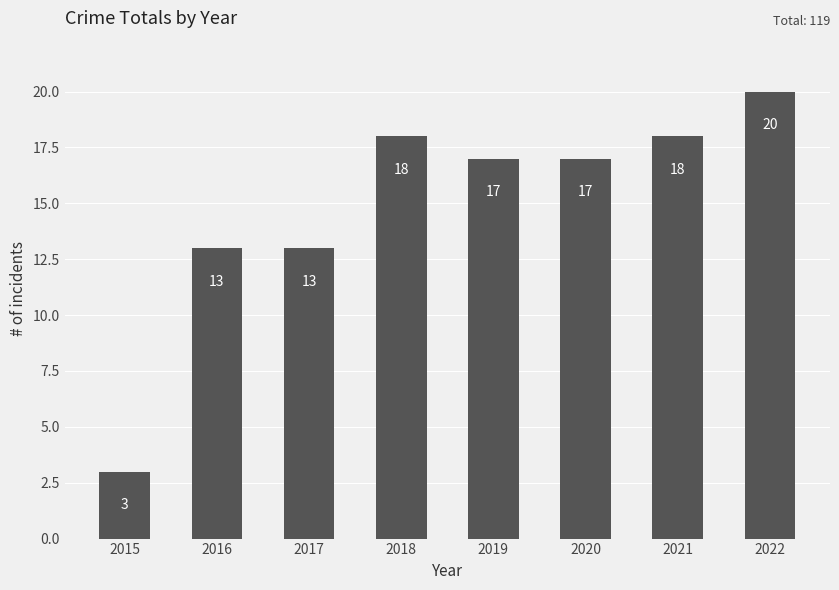

Reading left to right, transcribe all the data shown in this chart.

3	13	13	18	17	17	18	20